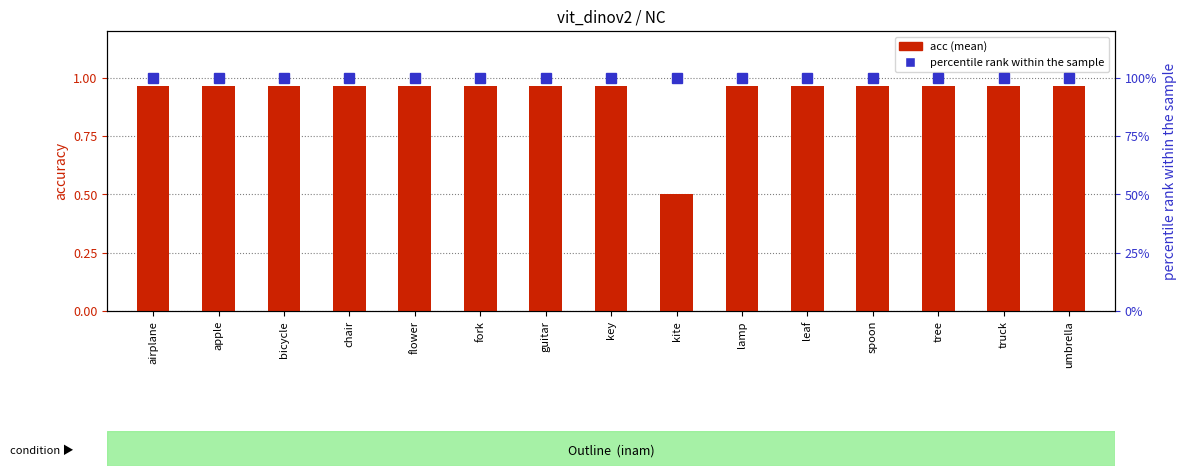

How many groups of bars are there?

15